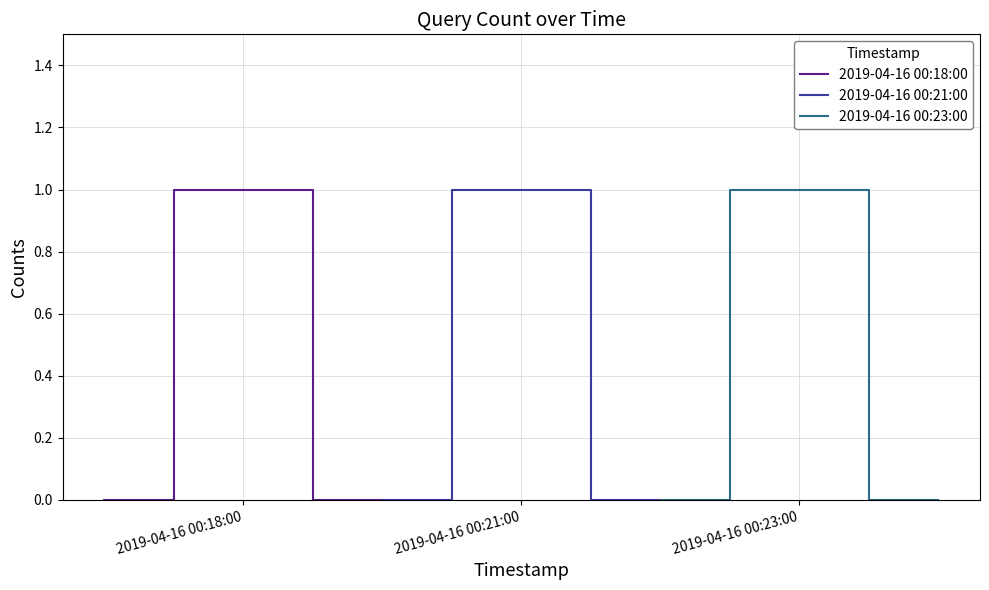

What is the difference between the maximum and second lowest values in the 2019-04-16 00:21:00 series?

1